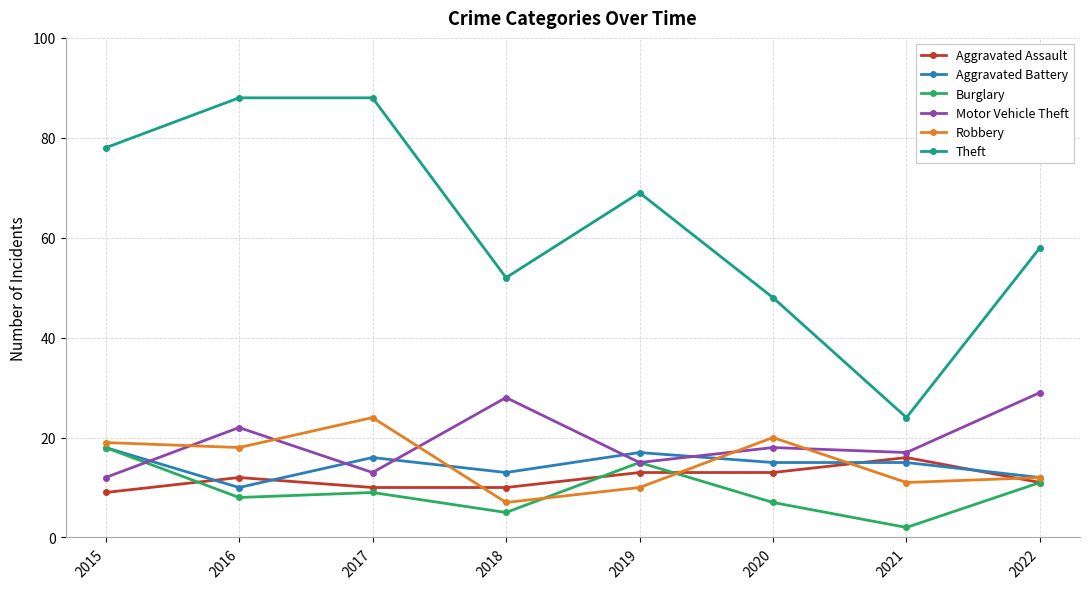

Reading left to right, extract all data points from this chart.

Aggravated Assault: 2015=9	2016=12	2017=10	2018=10	2019=13	2020=13	2021=16	2022=11
Aggravated Battery: 2015=18	2016=10	2017=16	2018=13	2019=17	2020=15	2021=15	2022=12
Burglary: 2015=18	2016=8	2017=9	2018=5	2019=15	2020=7	2021=2	2022=11
Motor Vehicle Theft: 2015=12	2016=22	2017=13	2018=28	2019=15	2020=18	2021=17	2022=29
Robbery: 2015=19	2016=18	2017=24	2018=7	2019=10	2020=20	2021=11	2022=12
Theft: 2015=78	2016=88	2017=88	2018=52	2019=69	2020=48	2021=24	2022=58